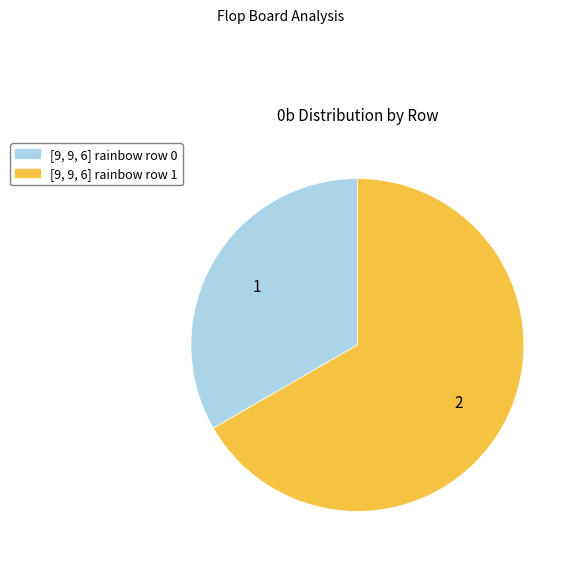

Rank the categories by value from highest to lowest.

[9, 9, 6] rainbow row 1, [9, 9, 6] rainbow row 0